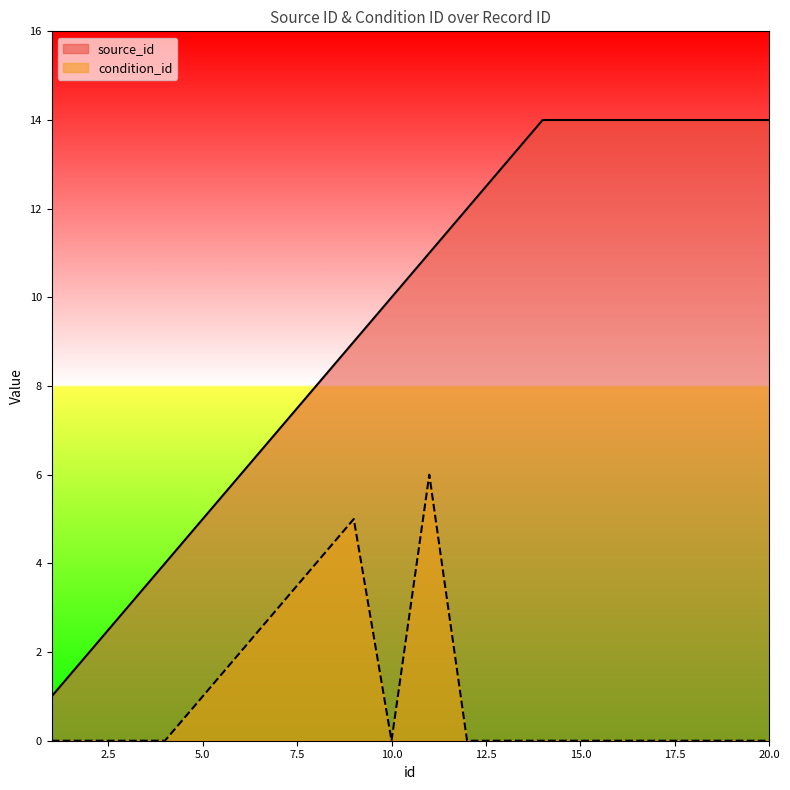

What is the sum of the source_id values at 18 and 17?

28